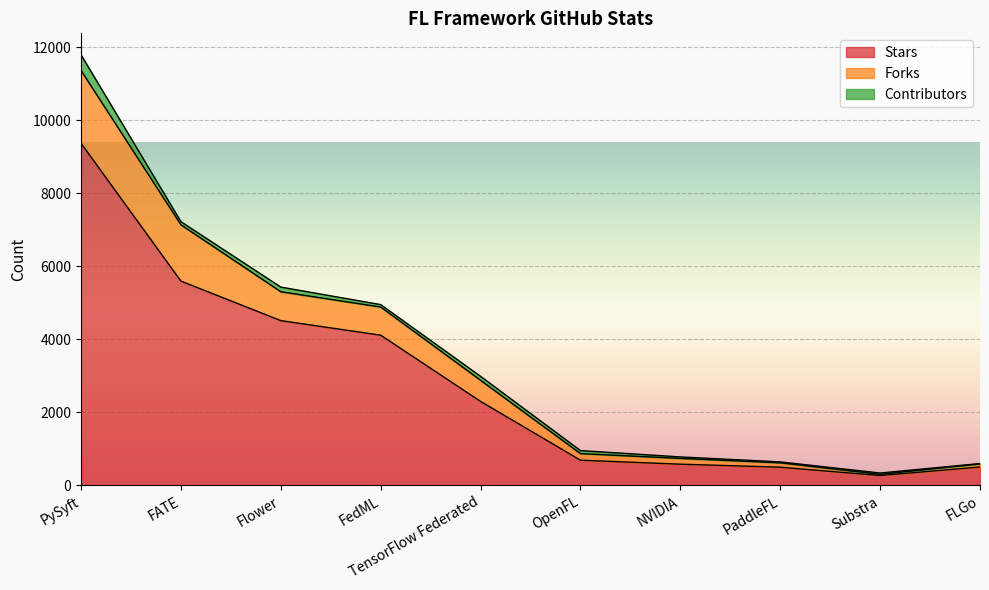

At which label is Stars closest to 4820?

Flower